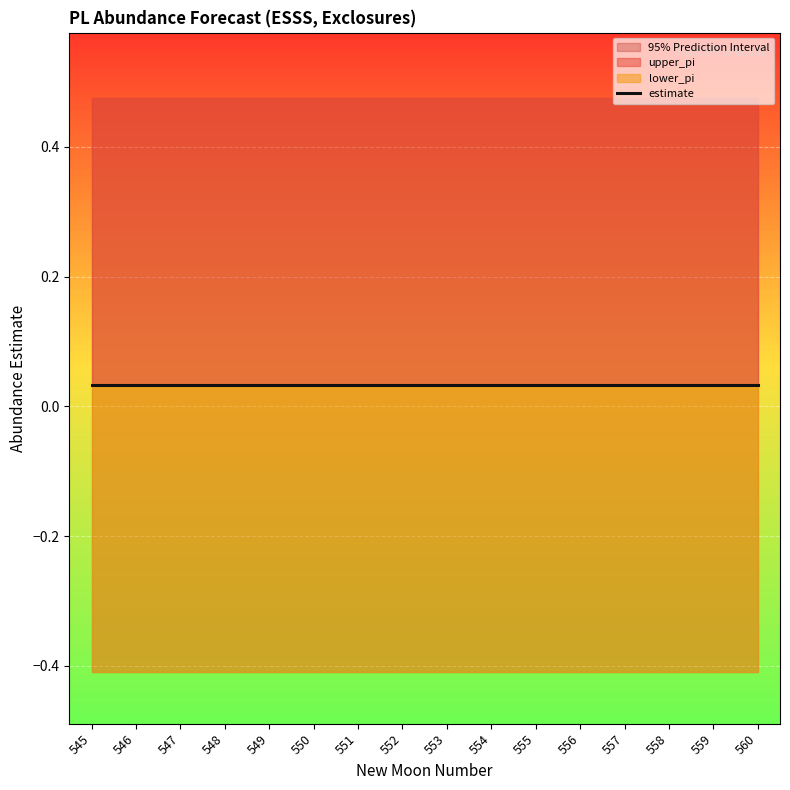

Rank the categories by lower_pi value from lowest to highest.

560, 559, 558, 557, 556, 555, 554, 553, 552, 551, 550, 549, 548, 547, 546, 545